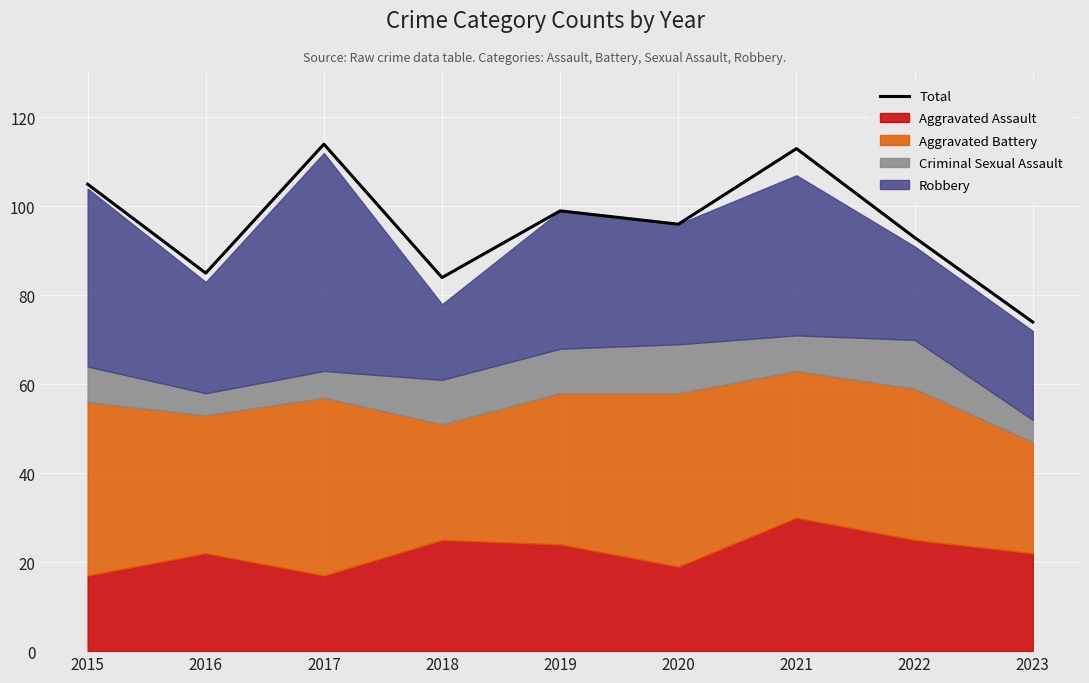

Is it true that the value at 2015 is 179?

False